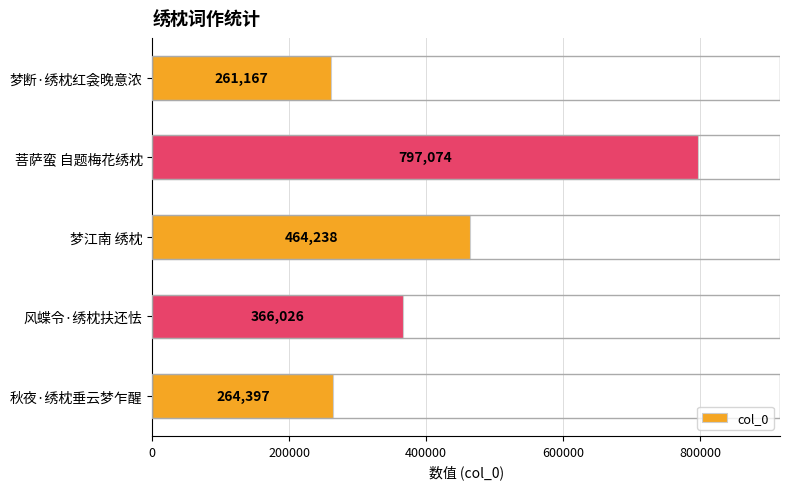

Rank the categories by value from lowest to highest.

梦断·绣枕红衾晚意浓, 秋夜·绣枕垂云梦乍醒, 风蝶令·绣枕扶还怯, 梦江南 绣枕, 菩萨蛮 自题梅花绣枕